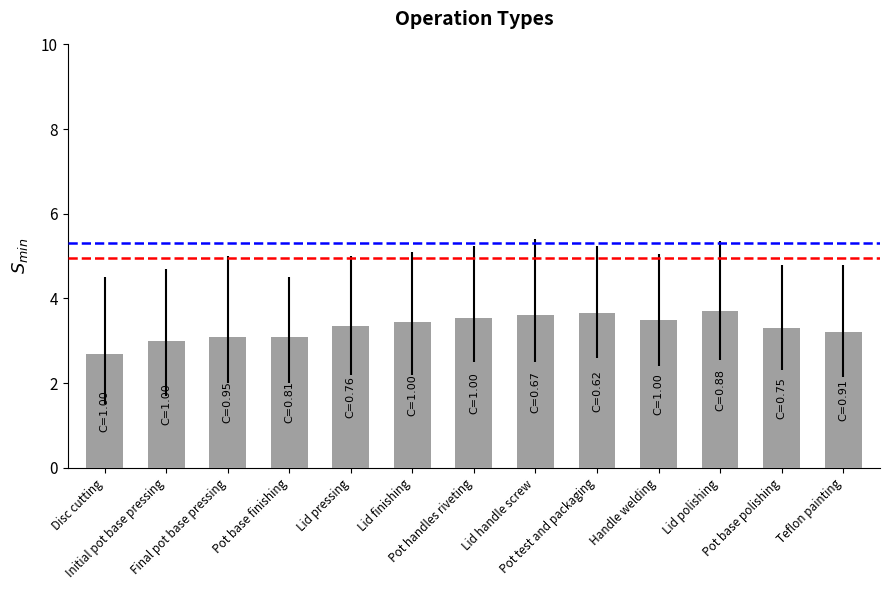

Which category has the lowest value across all series?

Disc cutting